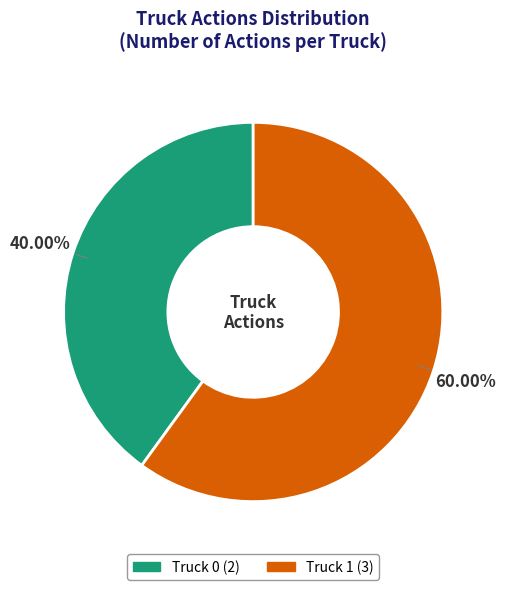

Do Truck 1 and Truck 0 together represent more than half of the pie?

Yes